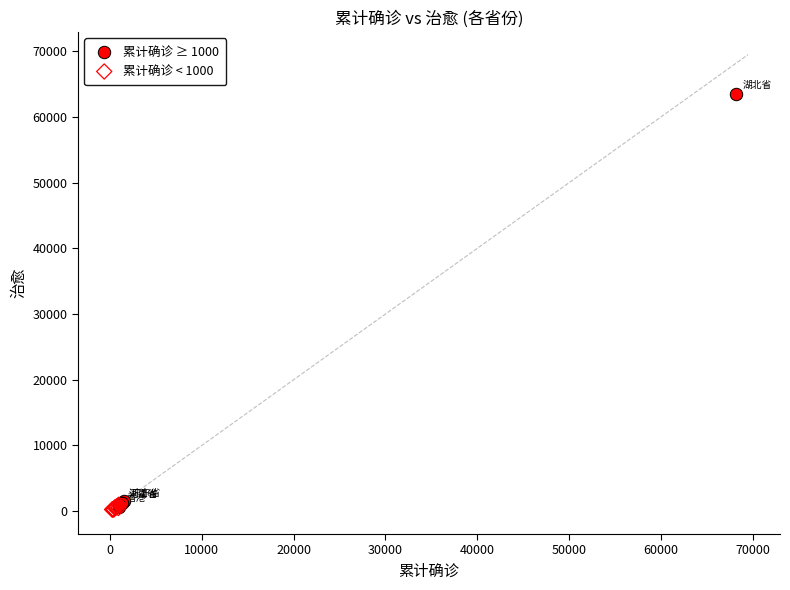

Which series has the widest spread of Y values?

累计确诊 ≥ 1000